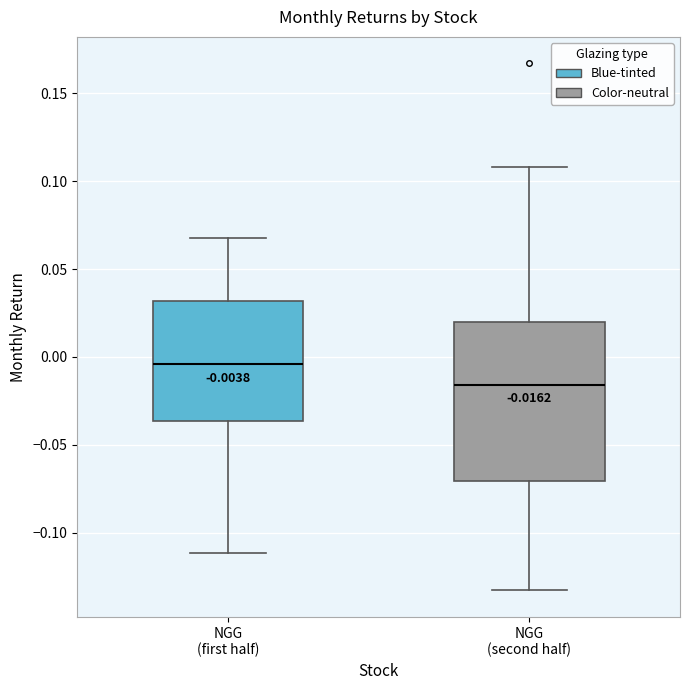

Which box's median line is the highest?

NGG (first half)